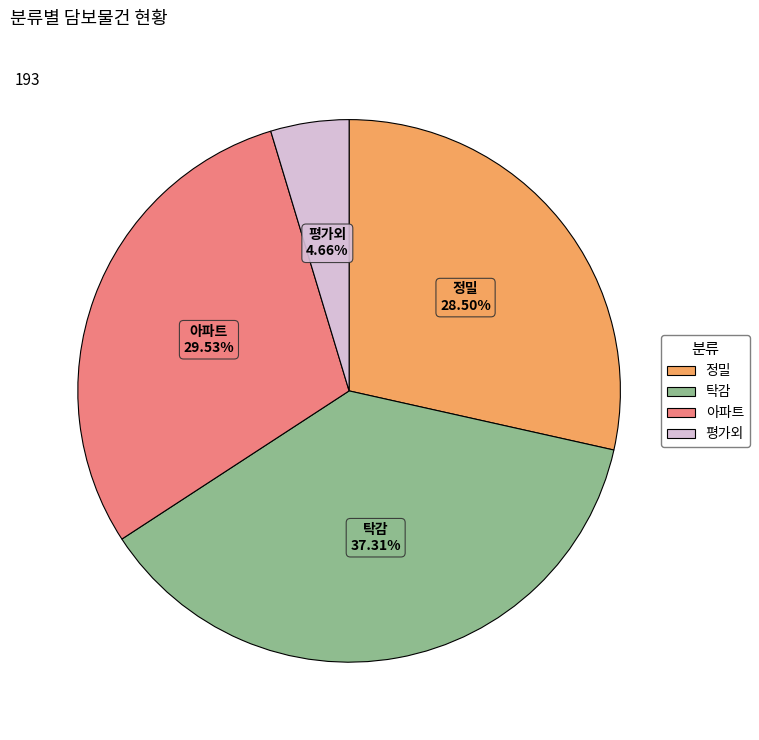

Combined, do 정밀 and 평가외 account for over 50%?

No